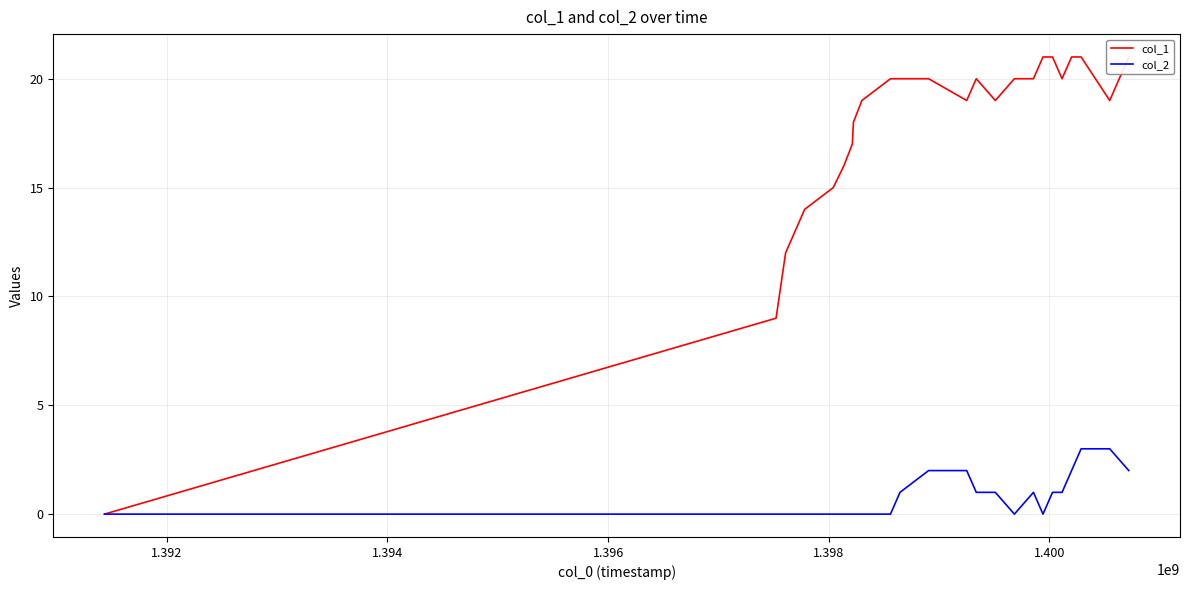

What are all the series names shown in the legend?

col_1, col_2